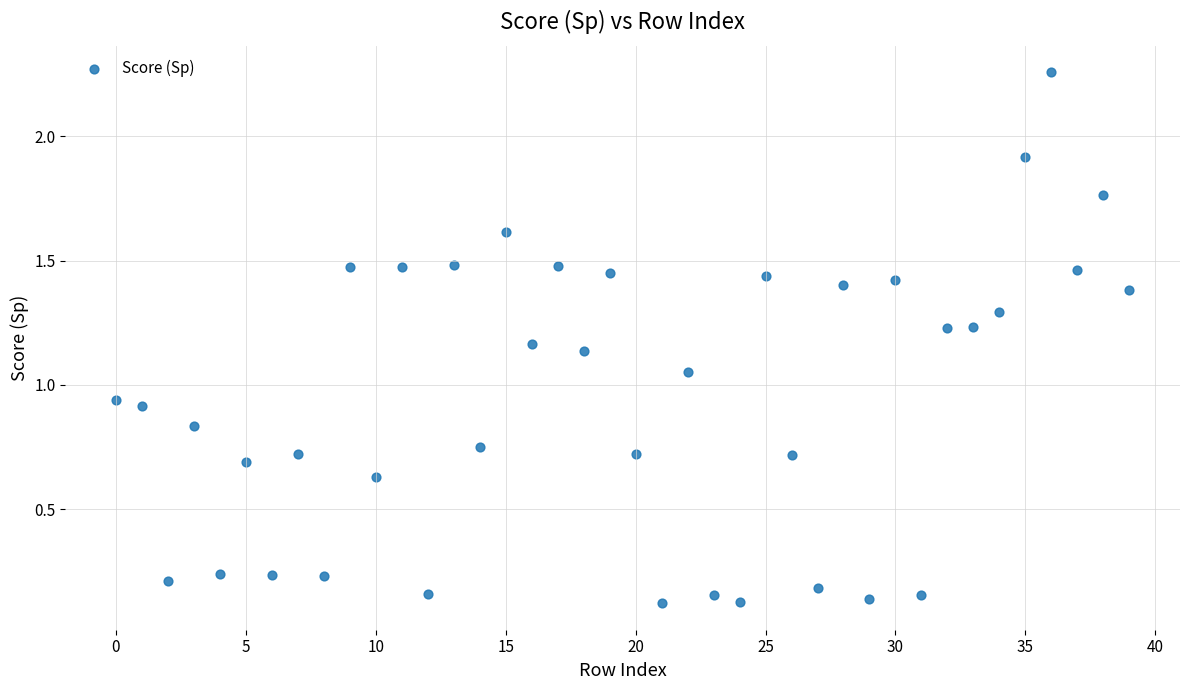

What is the range of Y values (max minus min)?

2.1